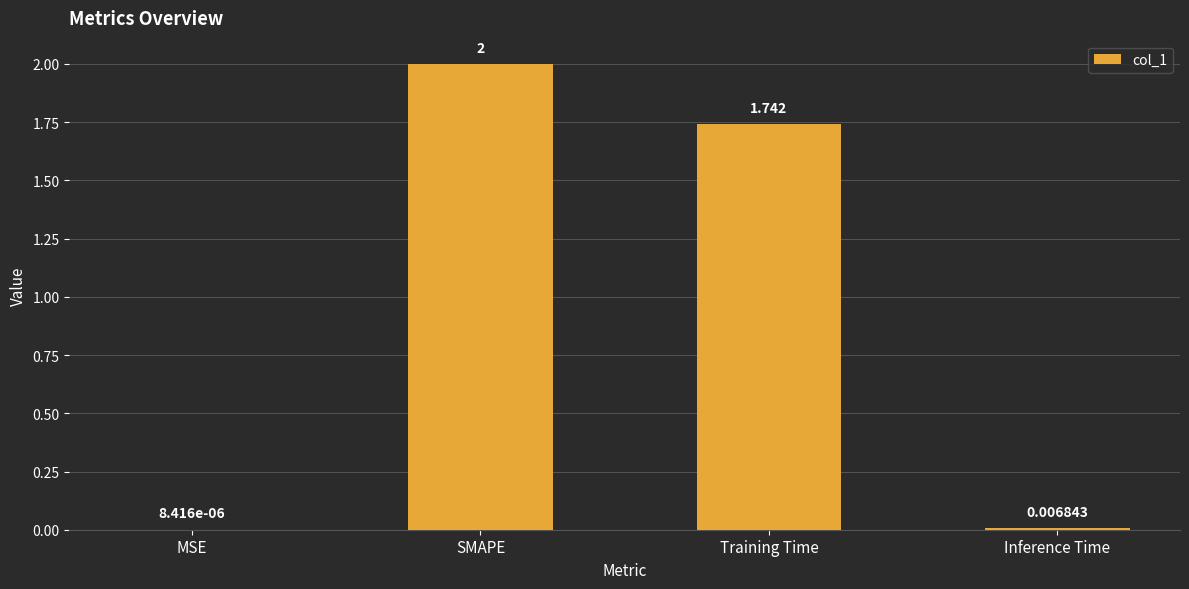

What is the change in value from MSE to Training Time?

+1.7